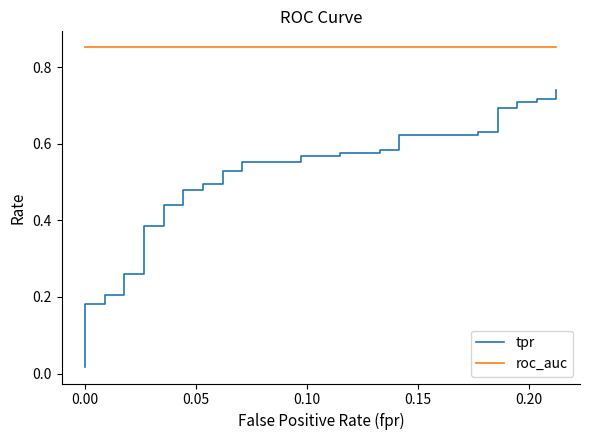

What is the maximum value for roc_auc?

0.9